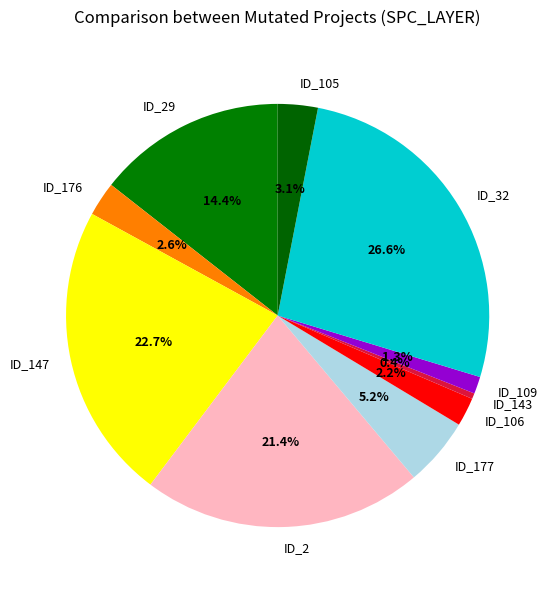

Does ID_29 represent more than half of the total?

No